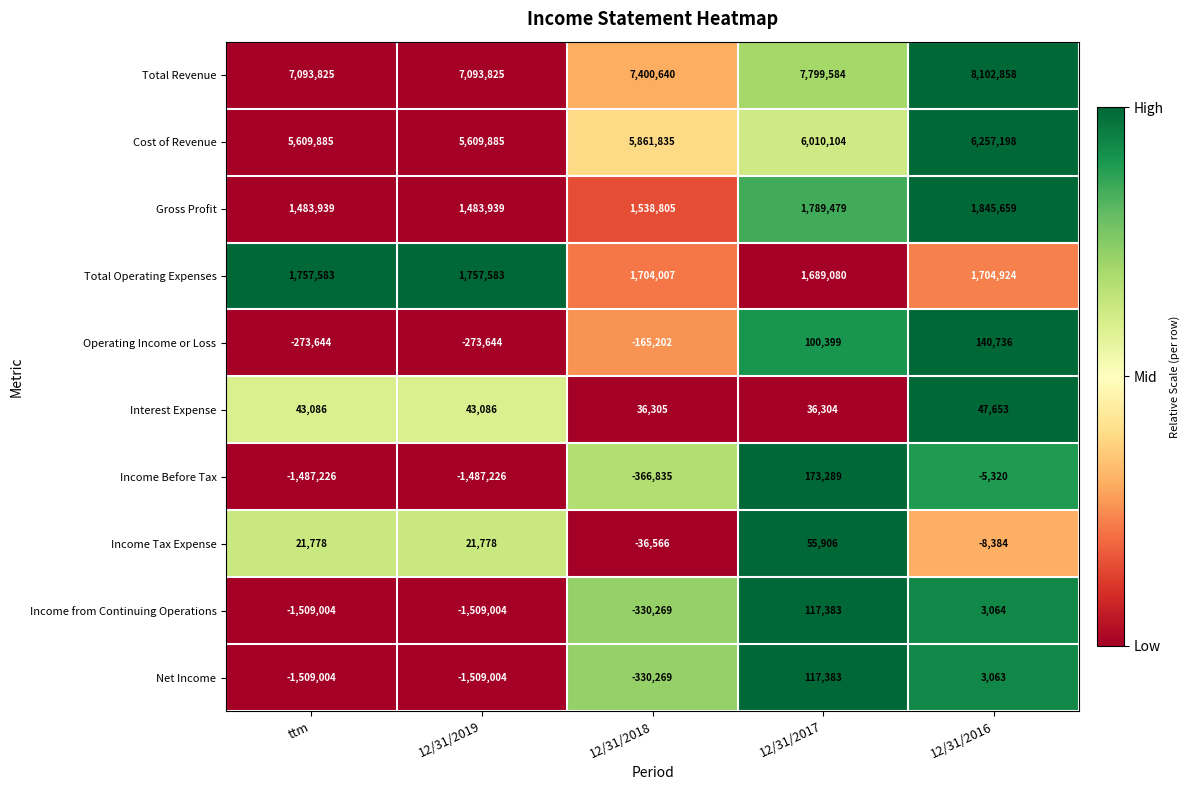

What is the average value of the Total Revenue series?

7498146